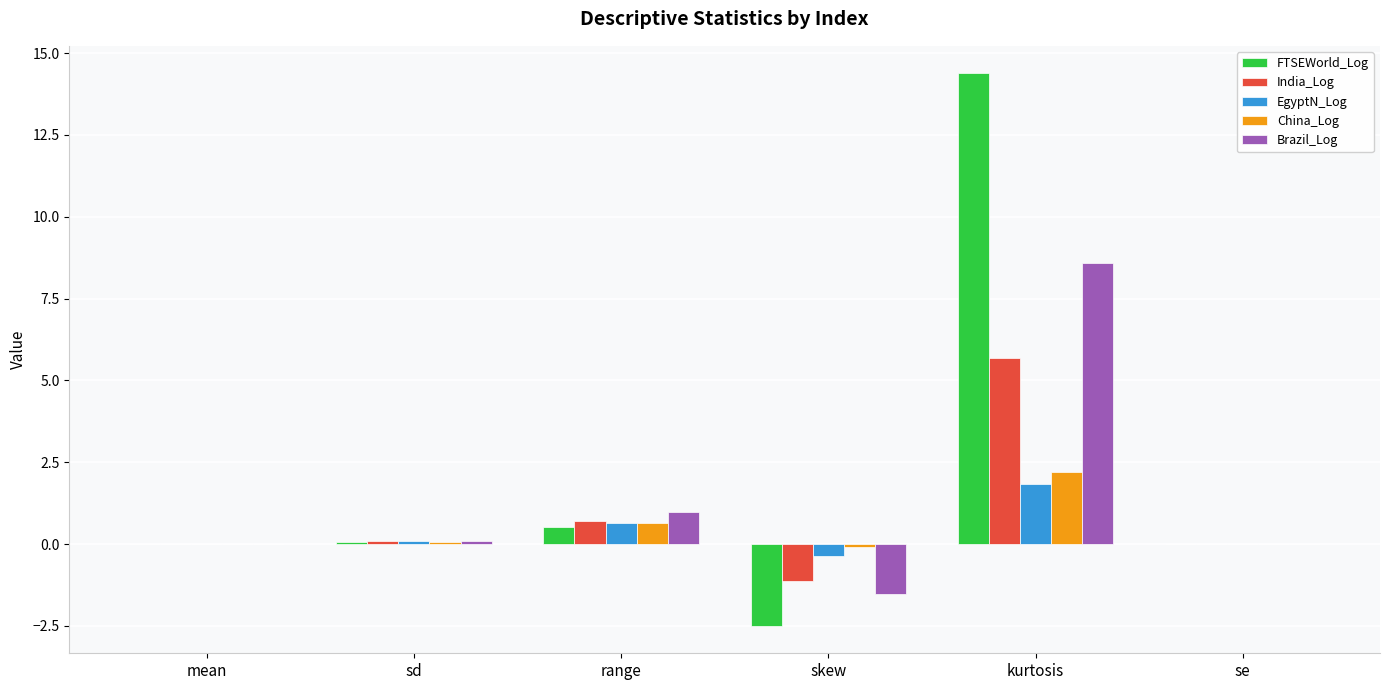

The value of Brazil_Log at skew is -1.5. True or false?

True